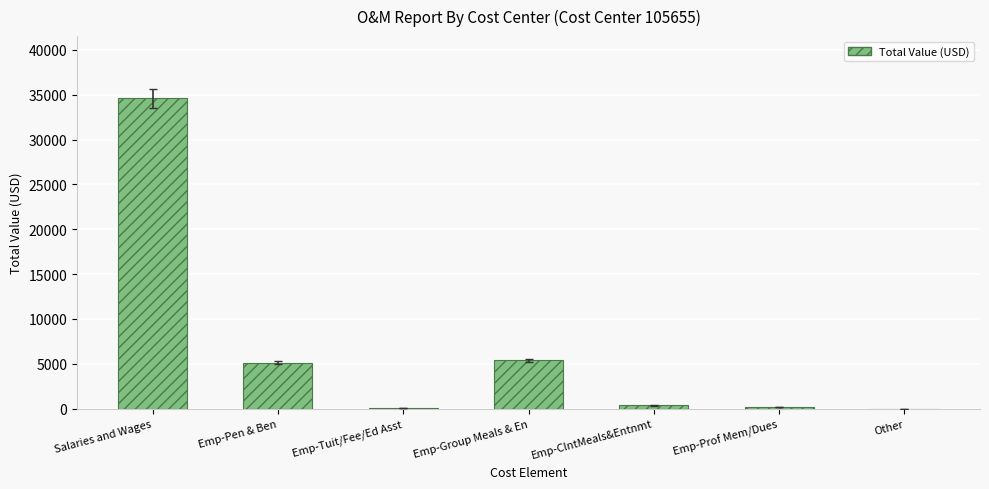

What is the sum of the values at Emp-Tuit/Fee/Ed Asst and Emp-Prof Mem/Dues?

302.7